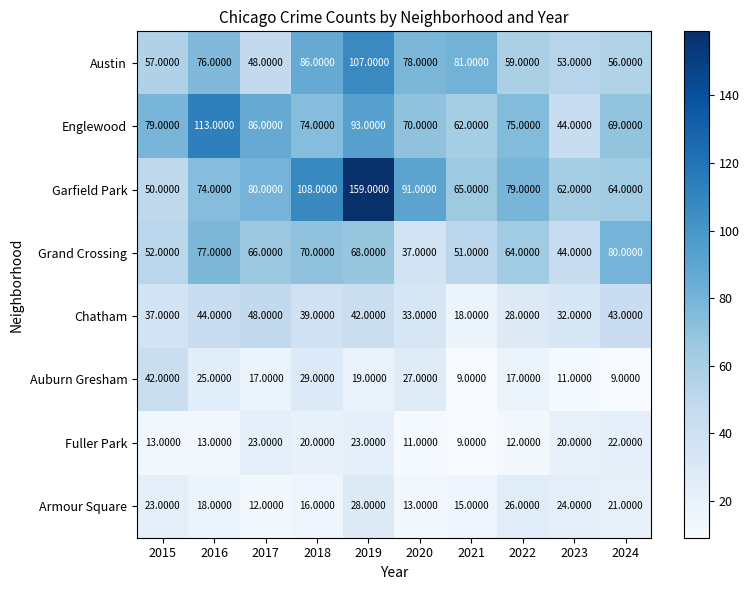

Which series has the largest total across all categories?

Garfield Park